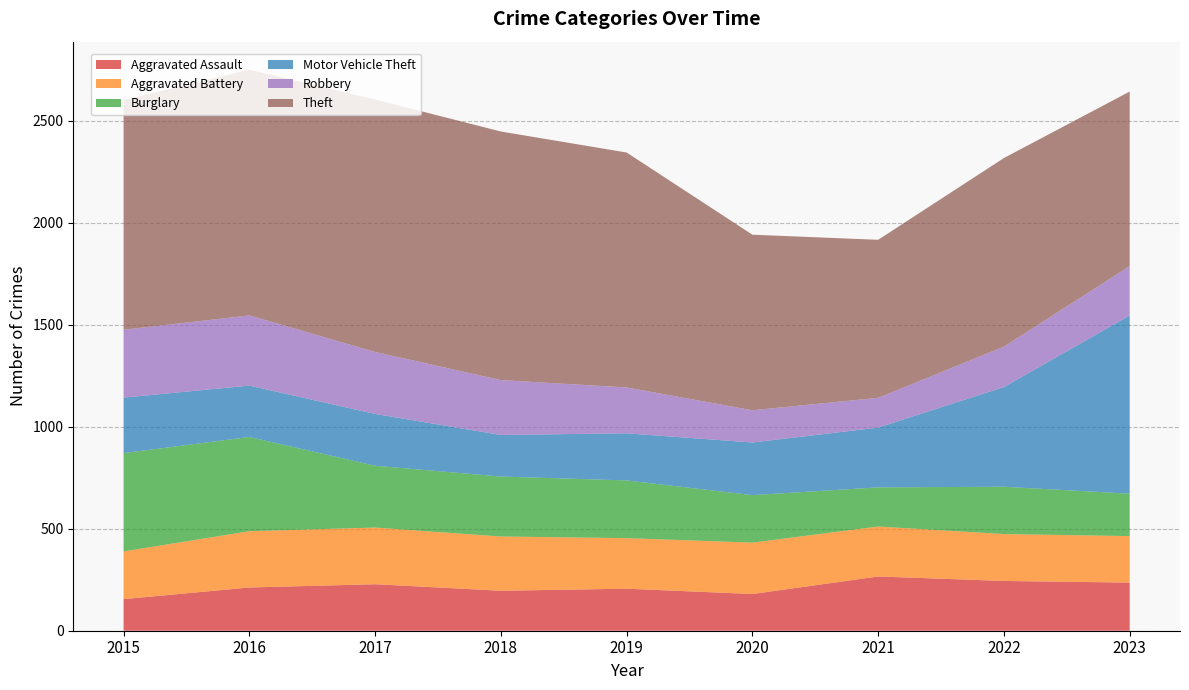

Reading right to left, what are all the values shown in this chart?

Aggravated Assault: 2023=236	2022=244	2021=266	2020=180	2019=206	2018=196	2017=228	2016=212	2015=155
Aggravated Battery: 2023=228	2022=230	2021=245	2020=252	2019=248	2018=266	2017=278	2016=276	2015=234
Burglary: 2023=208	2022=232	2021=192	2020=233	2019=283	2018=294	2017=303	2016=462	2015=482
Motor Vehicle Theft: 2023=874	2022=489	2021=293	2020=258	2019=231	2018=204	2017=254	2016=252	2015=272
Robbery: 2023=242	2022=198	2021=146	2020=158	2019=225	2018=269	2017=304	2016=344	2015=333
Theft: 2023=856	2022=925	2021=775	2020=861	2019=1152	2018=1219	2017=1238	2016=1205	2015=1126